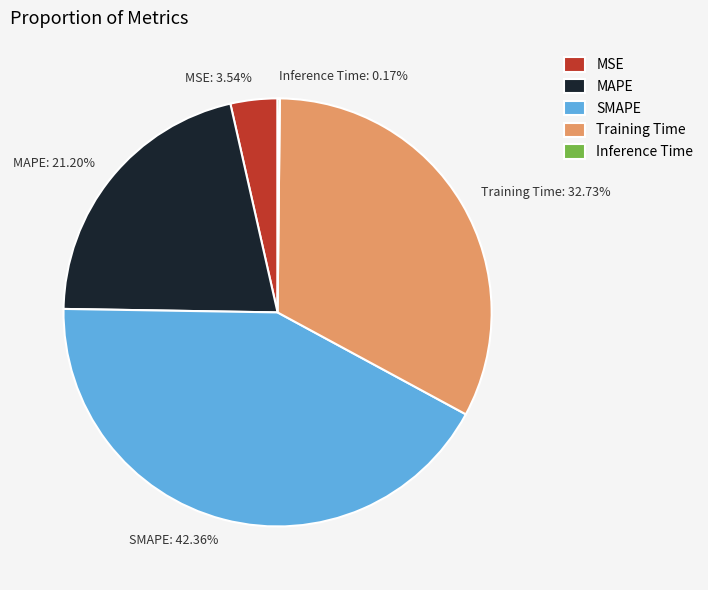

Does any single category account for the majority?

No